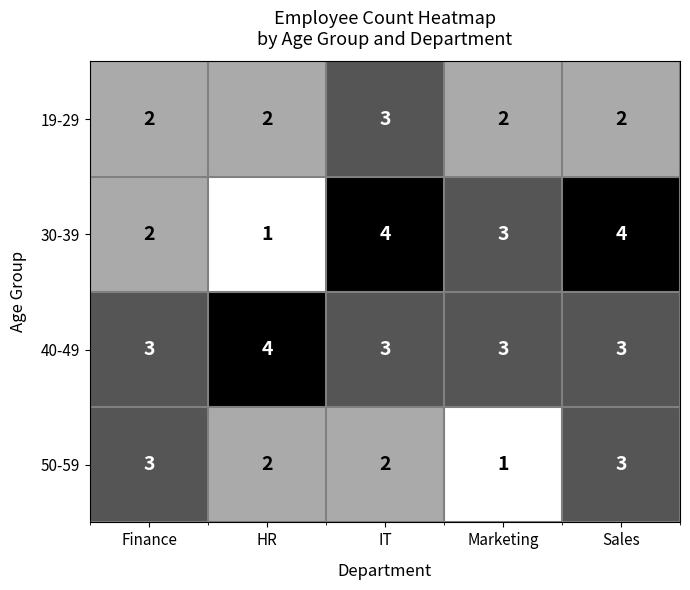

Which series has the widest spread of values?

30-39